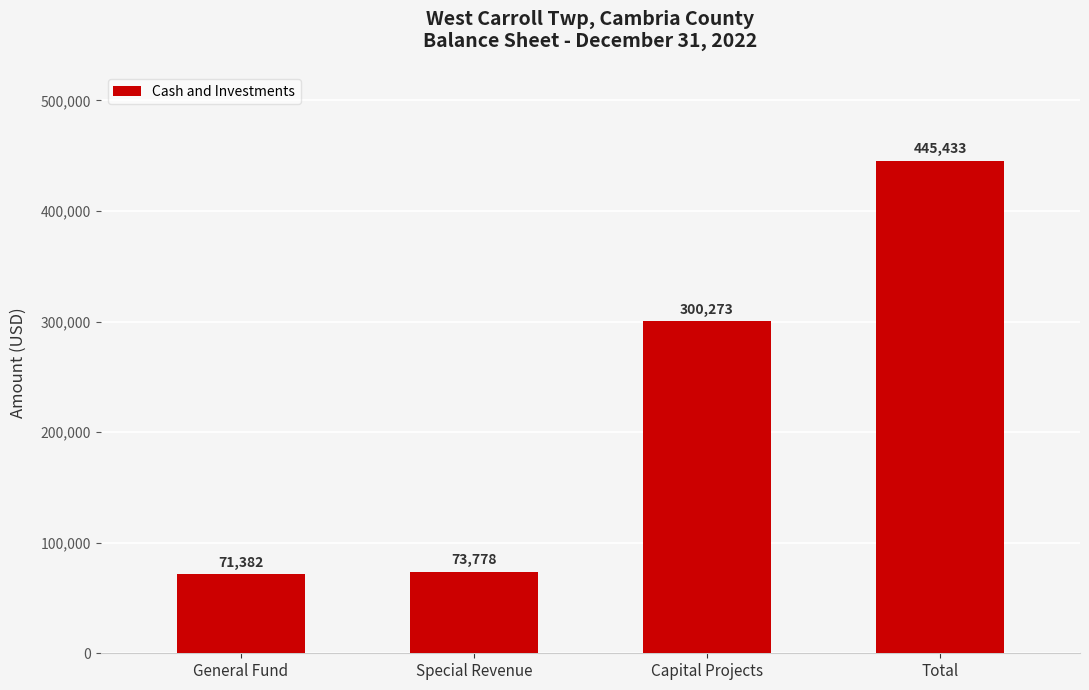

What is the difference between the second highest and second lowest values?

226495